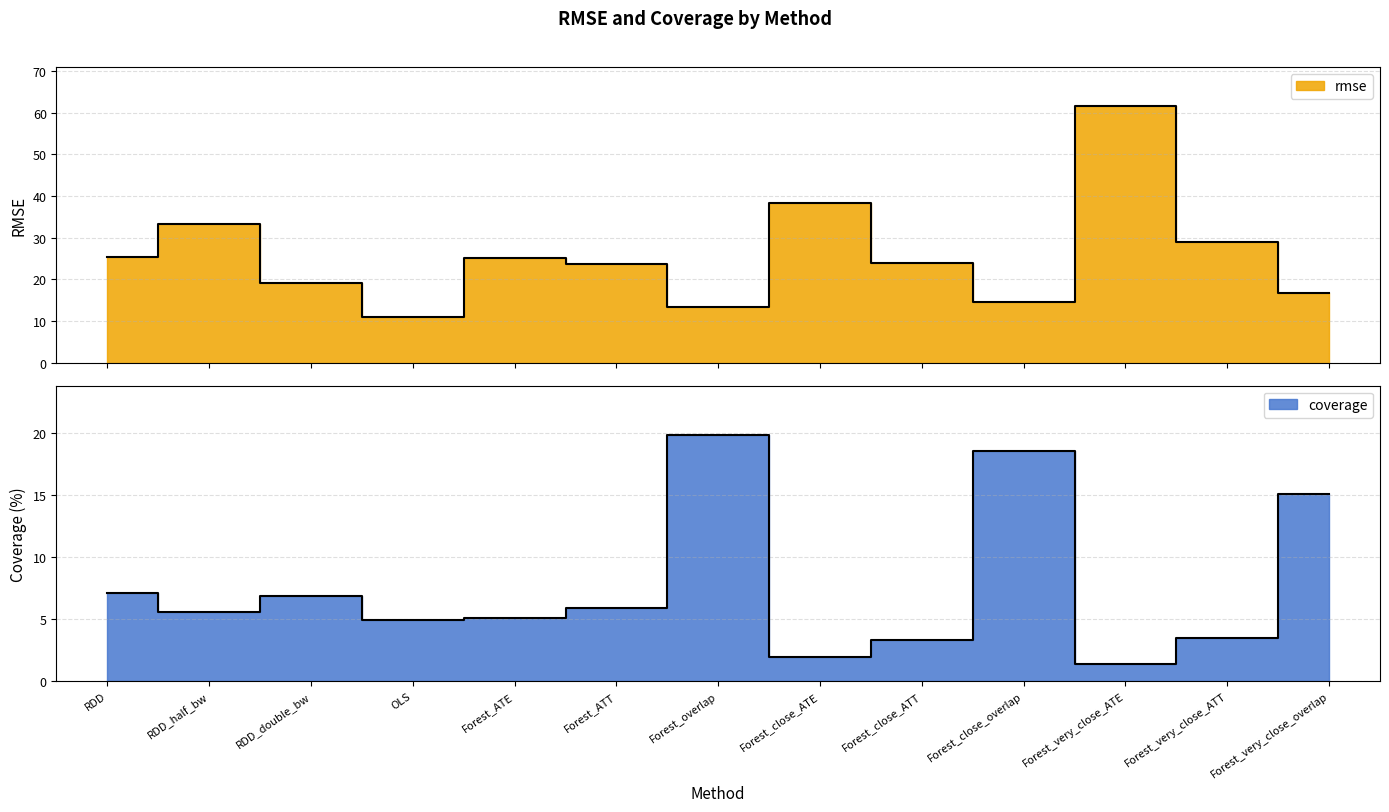

What is the total value across all series at Forest_close_ATT?

27.3